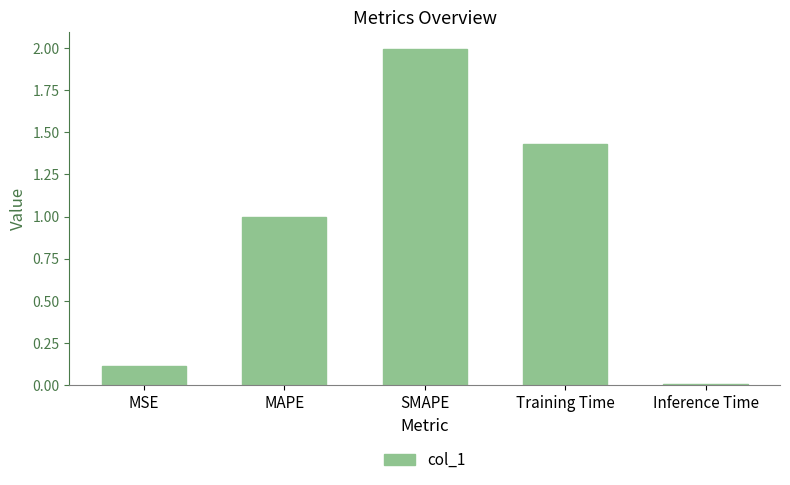

What is the label of the 3rd bar from the left?

SMAPE